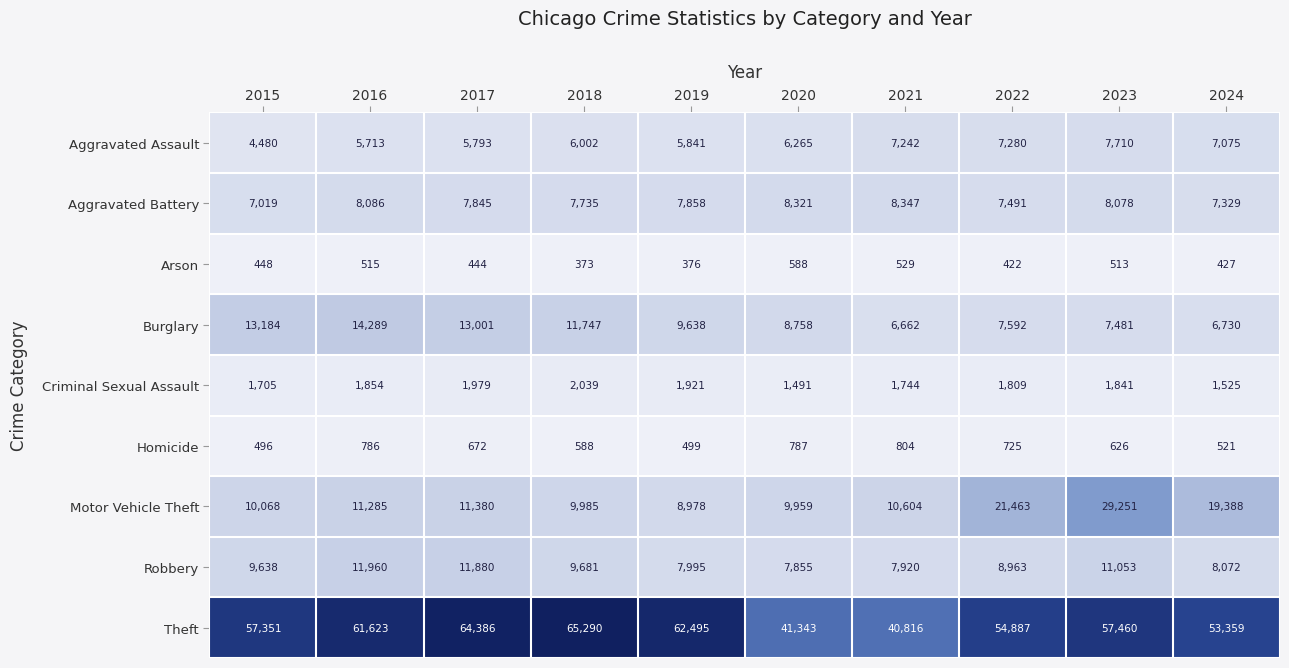

Which label corresponds to the smallest value in the chart?

2018